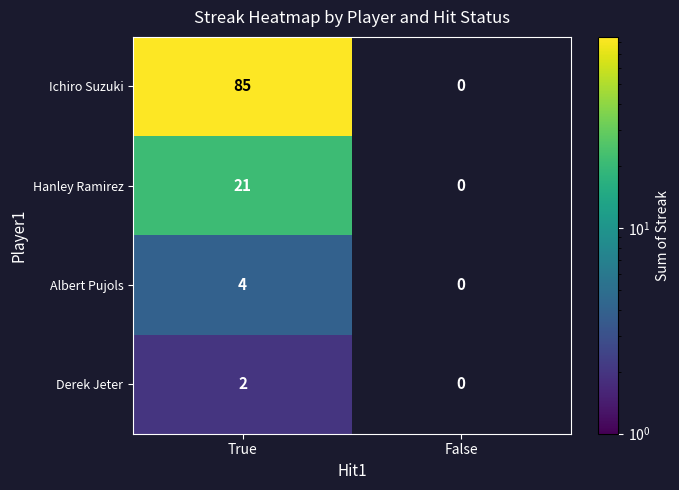

Is it true that Ichiro Suzuki equals 139 at True?

False